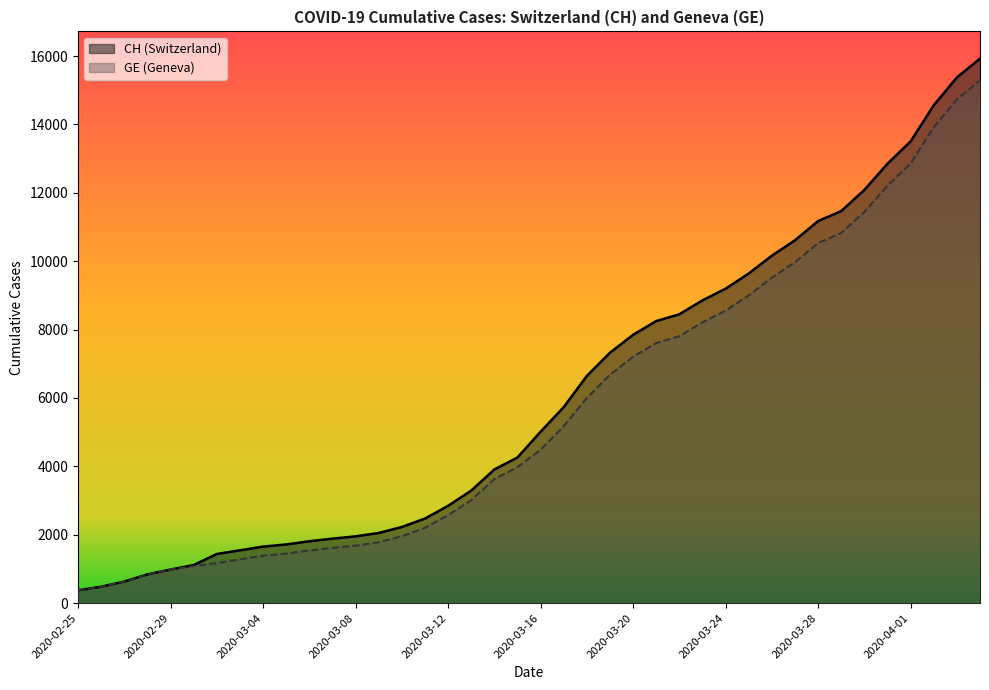

At which label does CH first exceed 5012?

2020-03-17